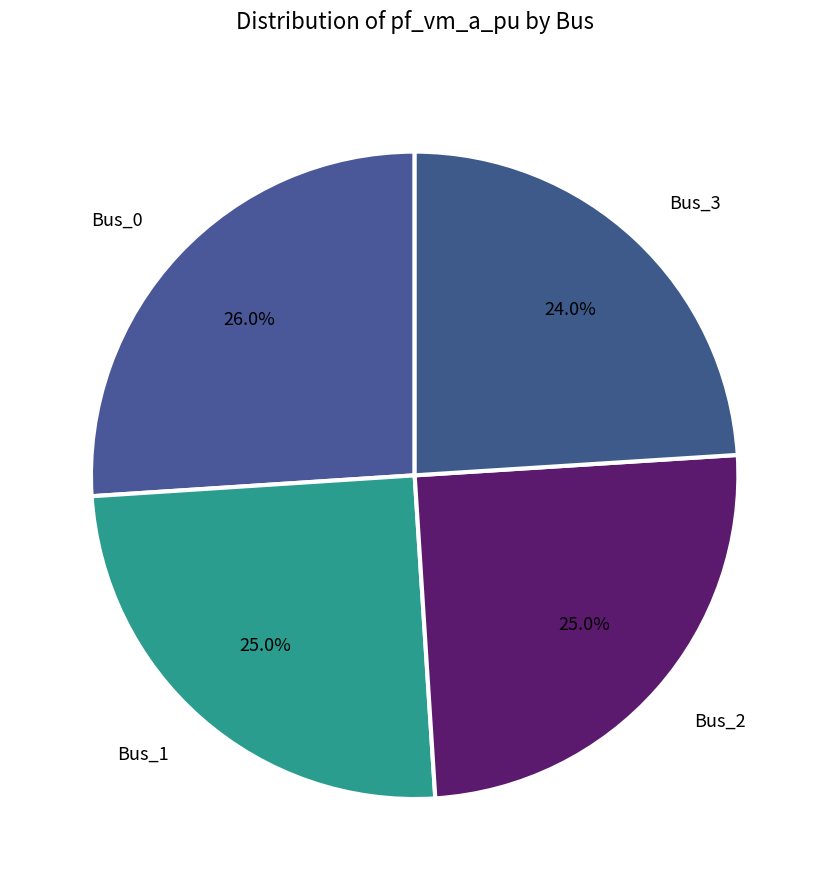

To the nearest percent, what percentage of the pie is Bus_2?

25%